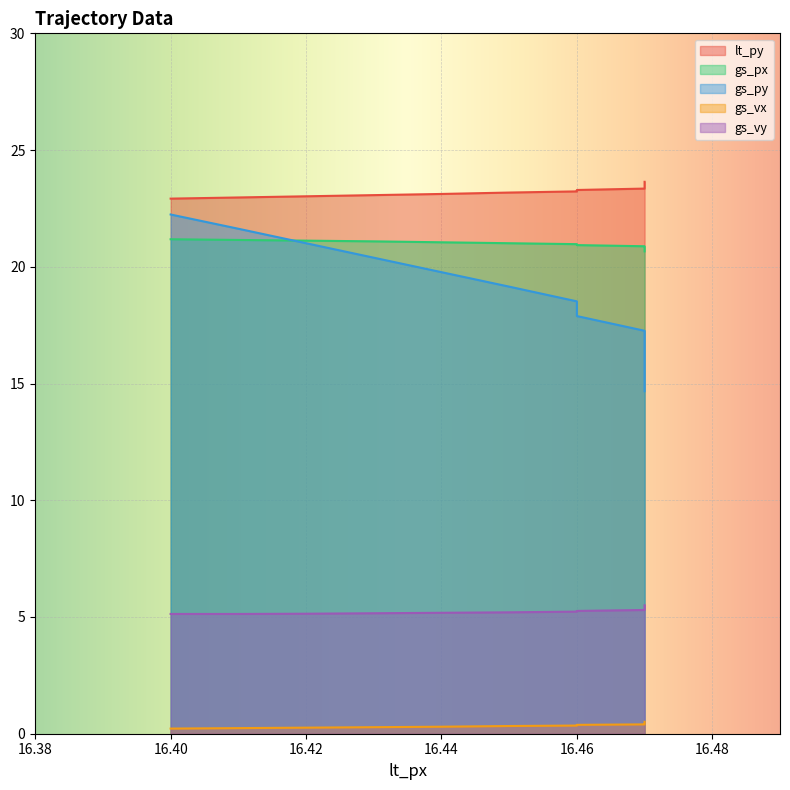

At which category is the sum across all series the highest?

16.4